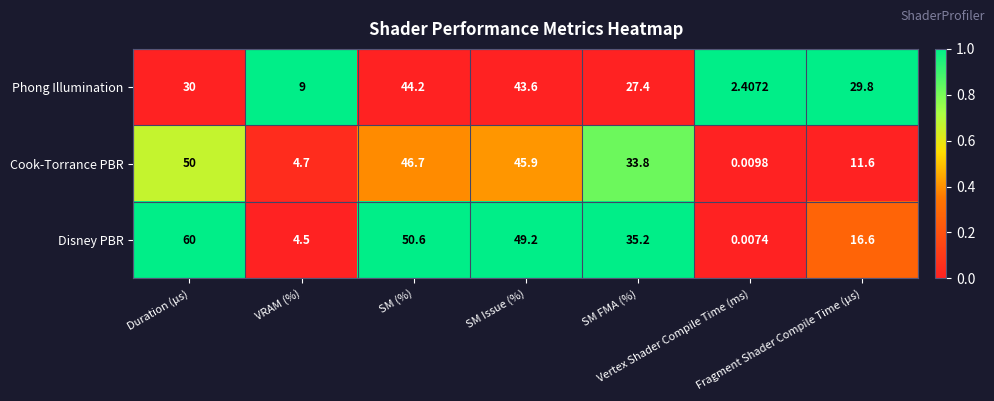

Which series has the widest spread of values?

Disney PBR